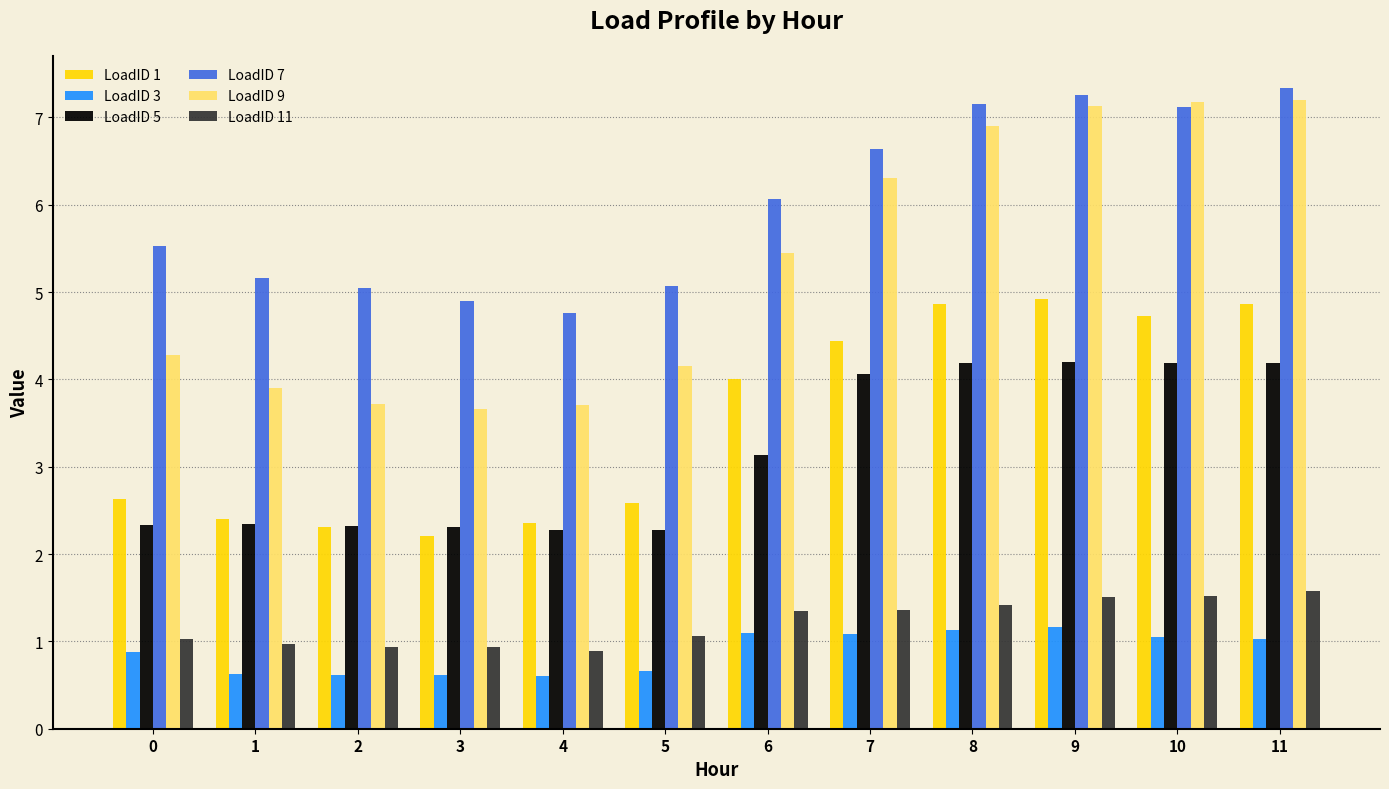

What is the total value across all series at 7?

23.9